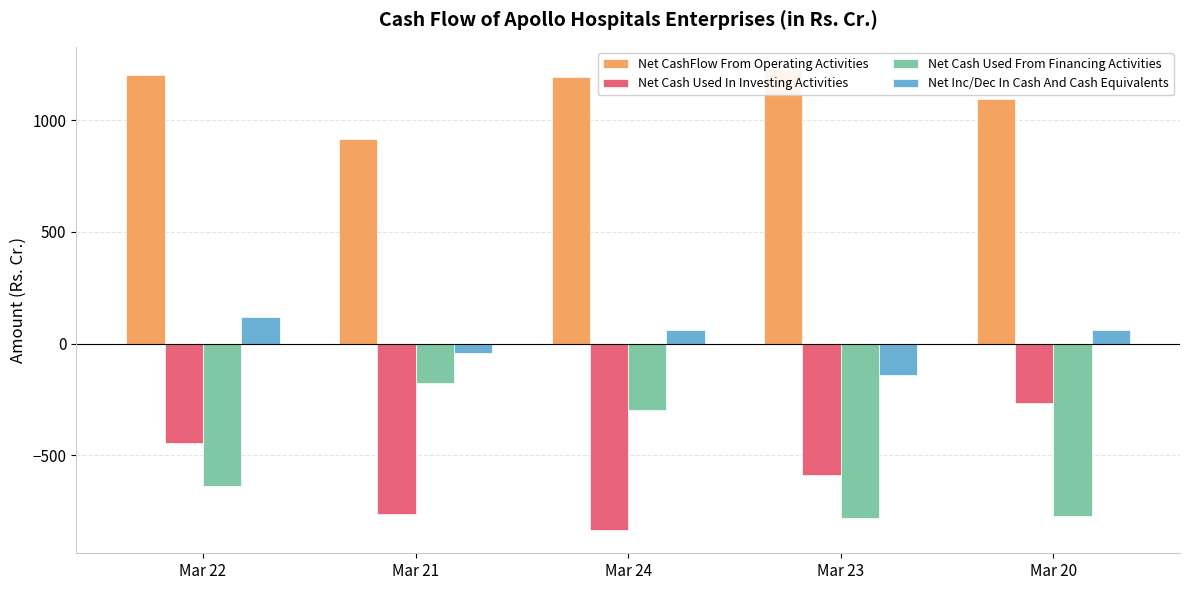

Where does the Net Cash Used From Financing Activities series first go above -637?

Mar 21